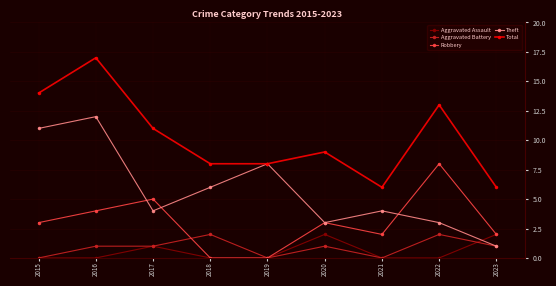

How many series are shown in this chart?

5